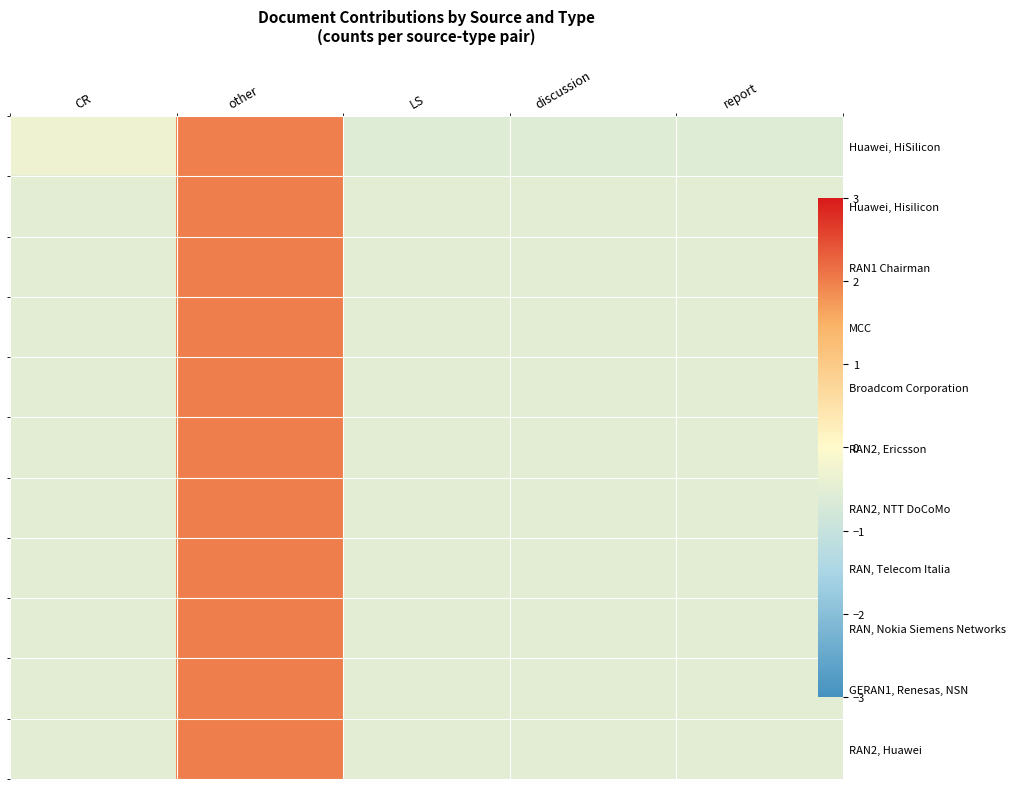

Where does the RAN2, Huawei series first go above 0?

other